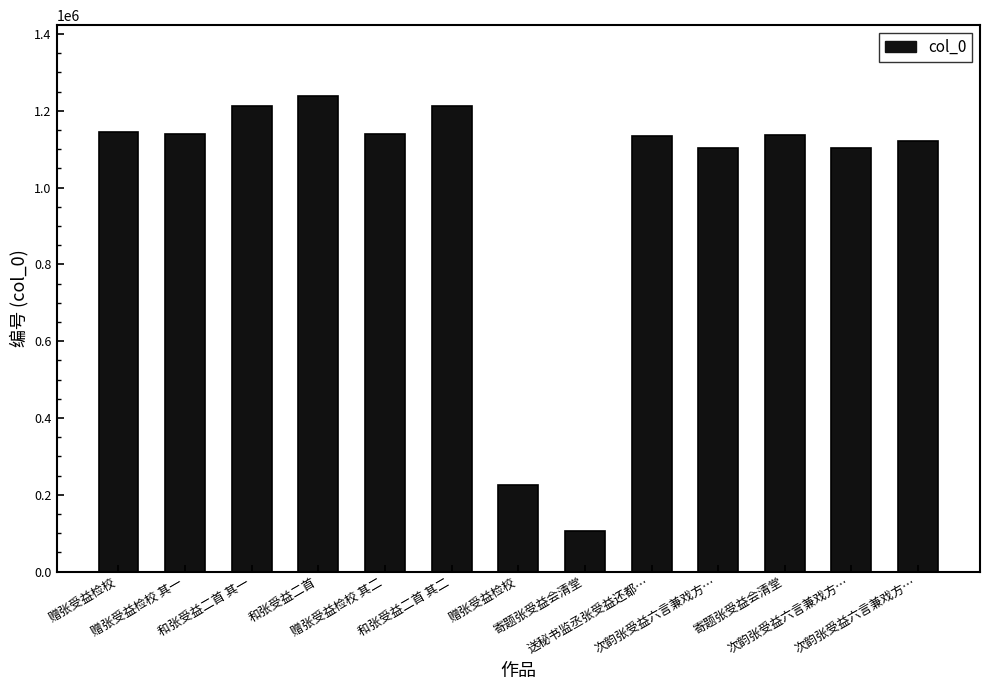

Approximately how many times larger is the value at 次韵张受益六言兼戏方… compared to 送秘书监丞张受益还都…?

1.0